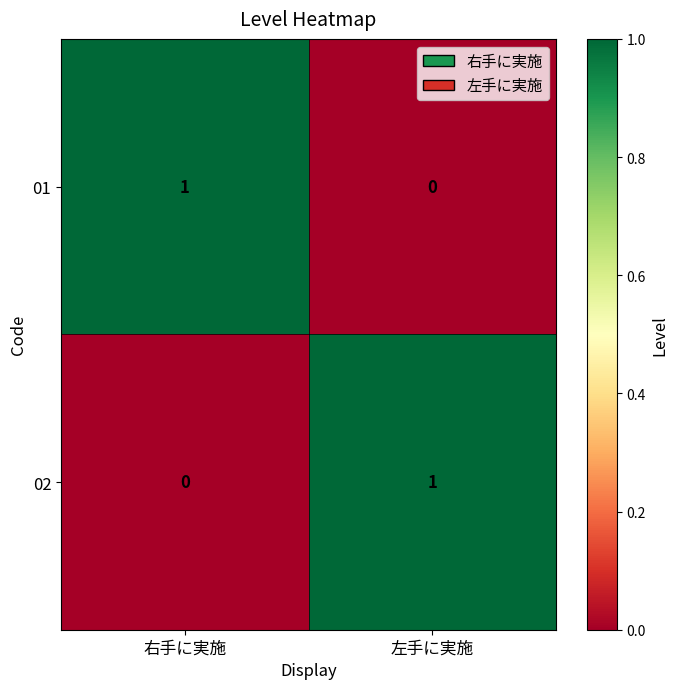

Reading left to right, list all the values displayed in this chart.

01: 1	0
02: 0	1